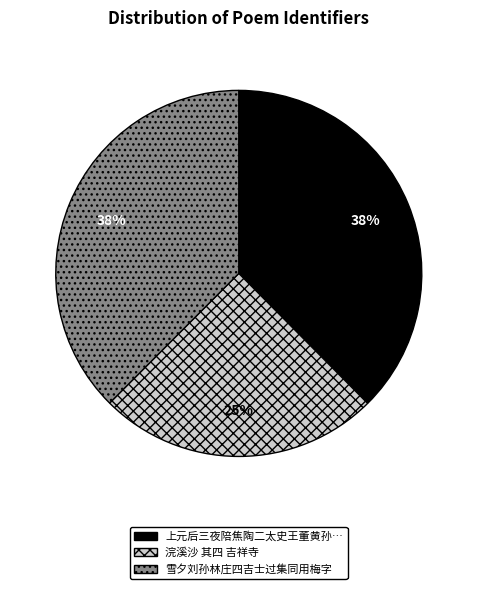

To the nearest percent, what is the average slice percentage?

33%